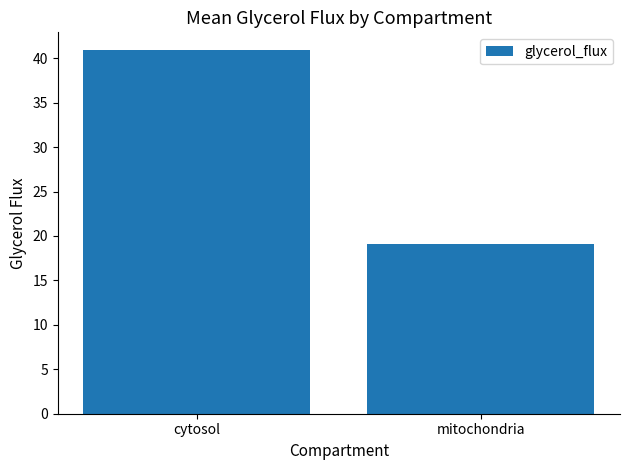

Does the chart contain any negative values?

No